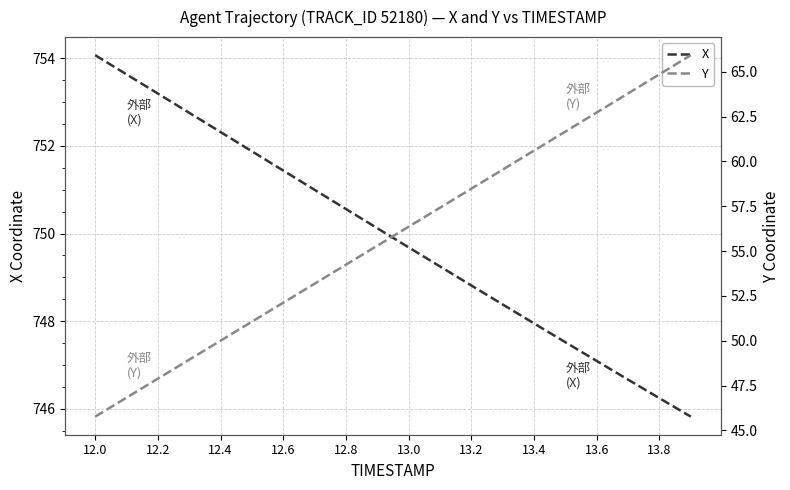

List the series in order of their overall mean, highest first.

X, Y